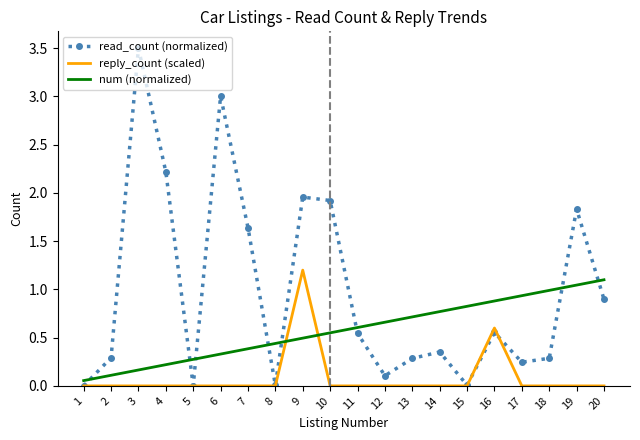

Which category has the highest value in the read_count (normalized) series?

3